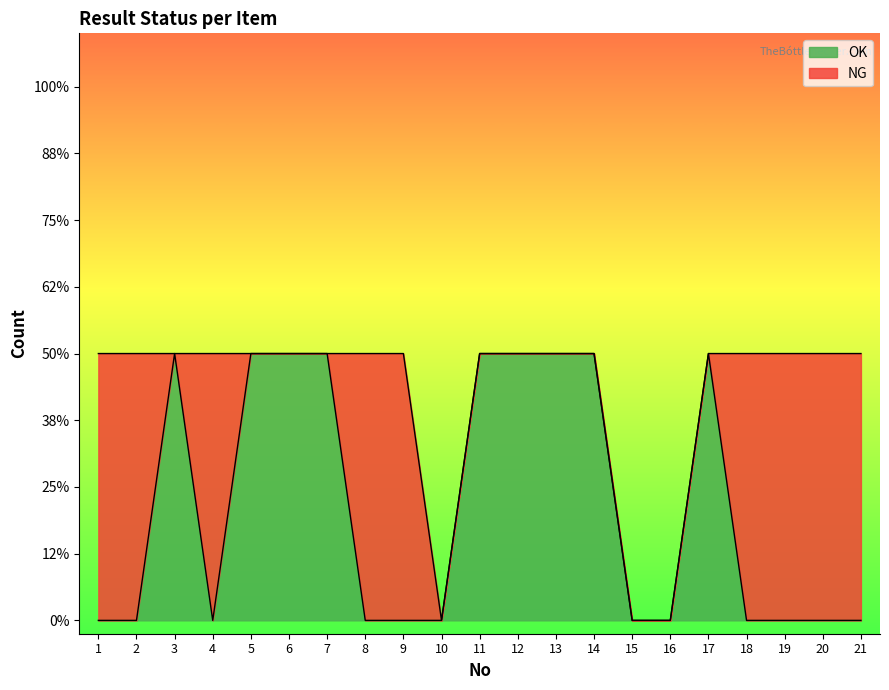

What is the greatest value displayed?

1